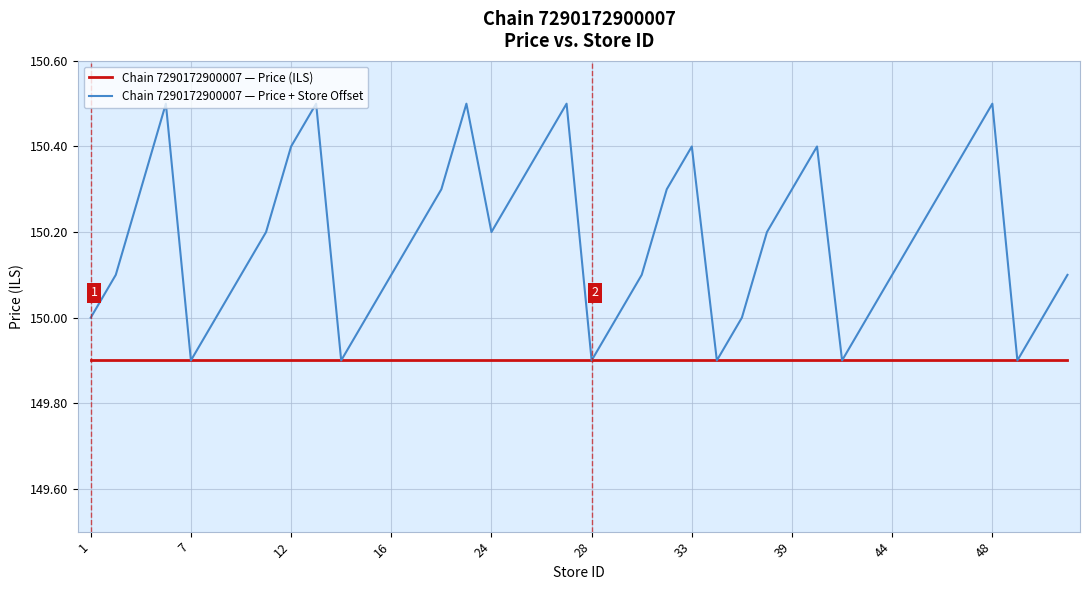

Rank the series by their average value, from highest to lowest.

Chain 7290172900007 — Price + Store Offset, Chain 7290172900007 — Price (ILS)